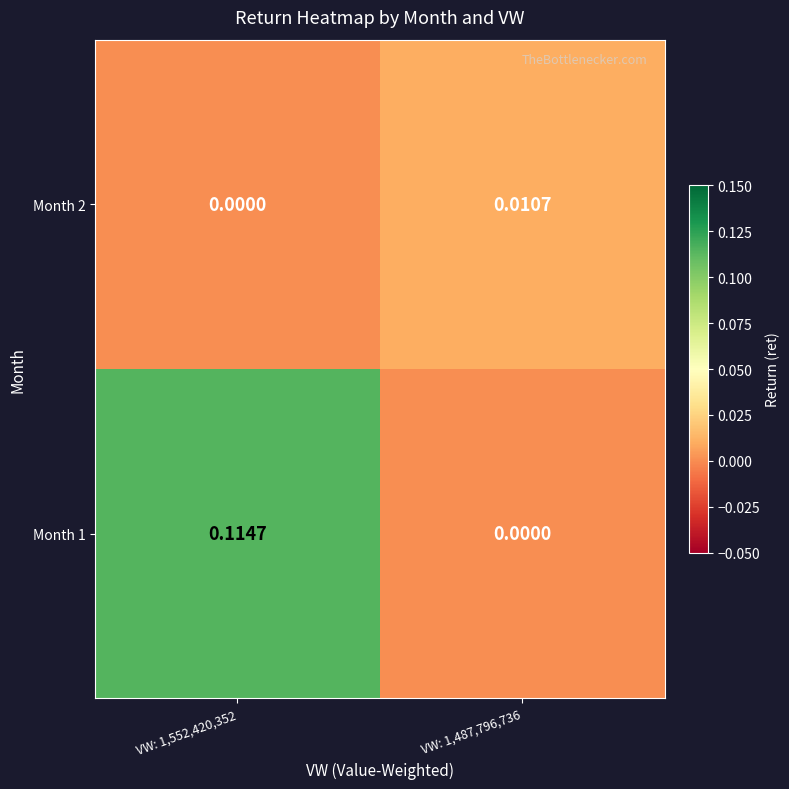

Count the number of categories in the chart.

2